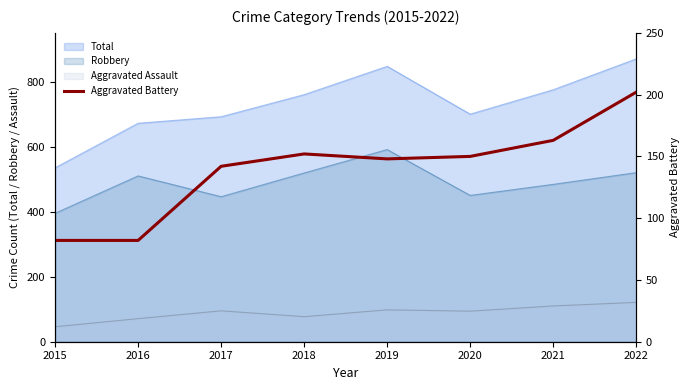

True or false: the data shows 205 at 2017.

False